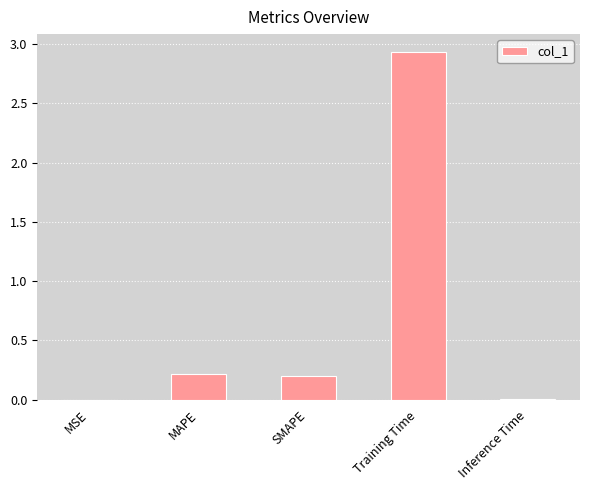

The chart shows a value of 0.0 at MSE. True or false?

True